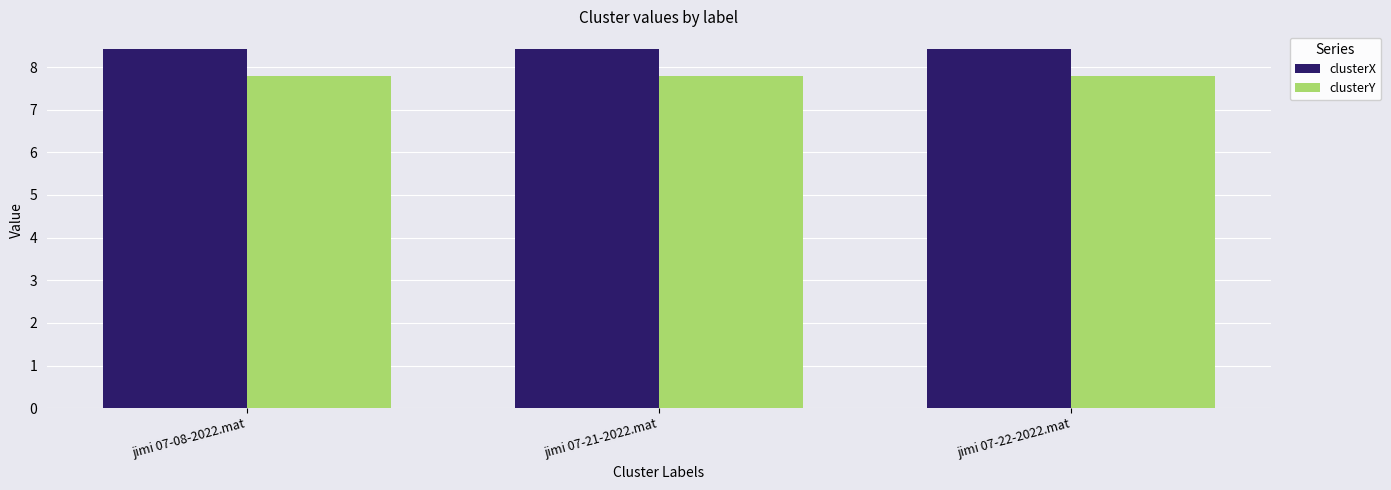

What is the label of the 2nd bar from the right?

jimi 07-21-2022.mat